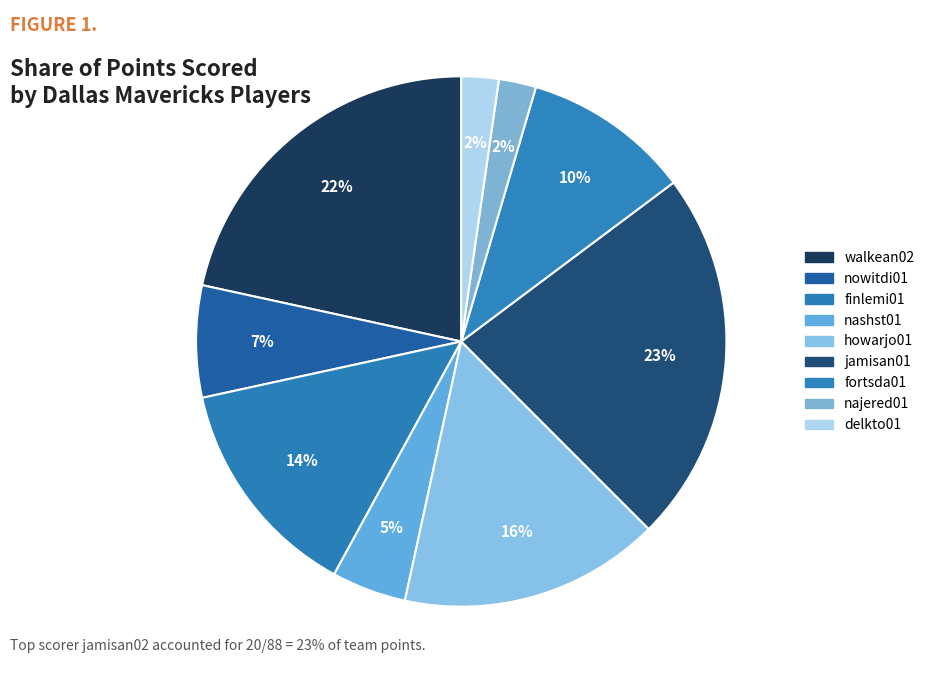

Rank the categories by value from highest to lowest.

jamisan01, walkean02, howarjo01, finlemi01, fortsda01, nowitdi01, nashst01, najered01, delkto01